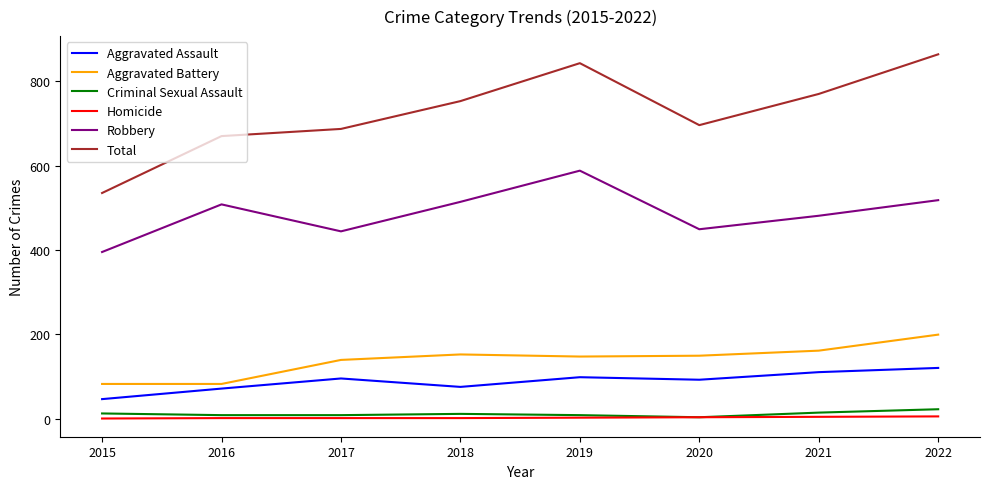

True or false: Aggravated Battery and Aggravated Assault cross at least once.

False